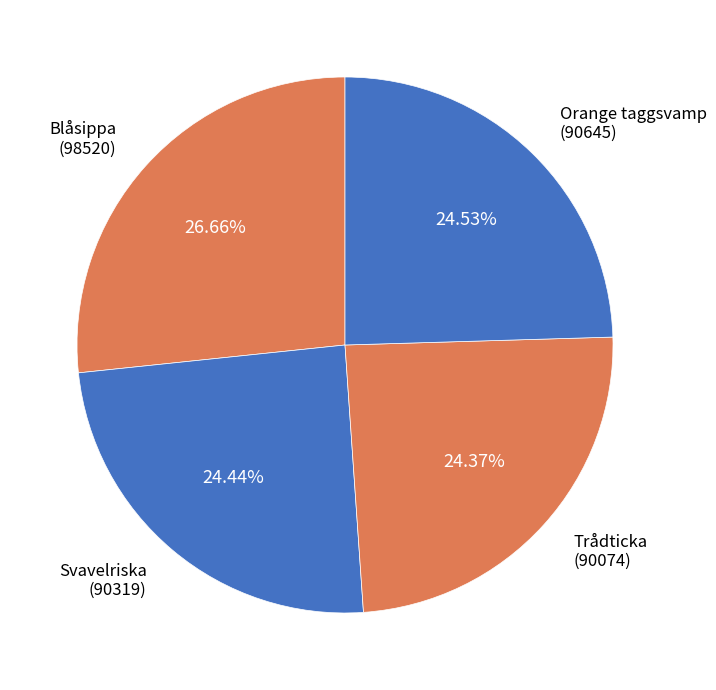

Count the number of slices in the pie.

4